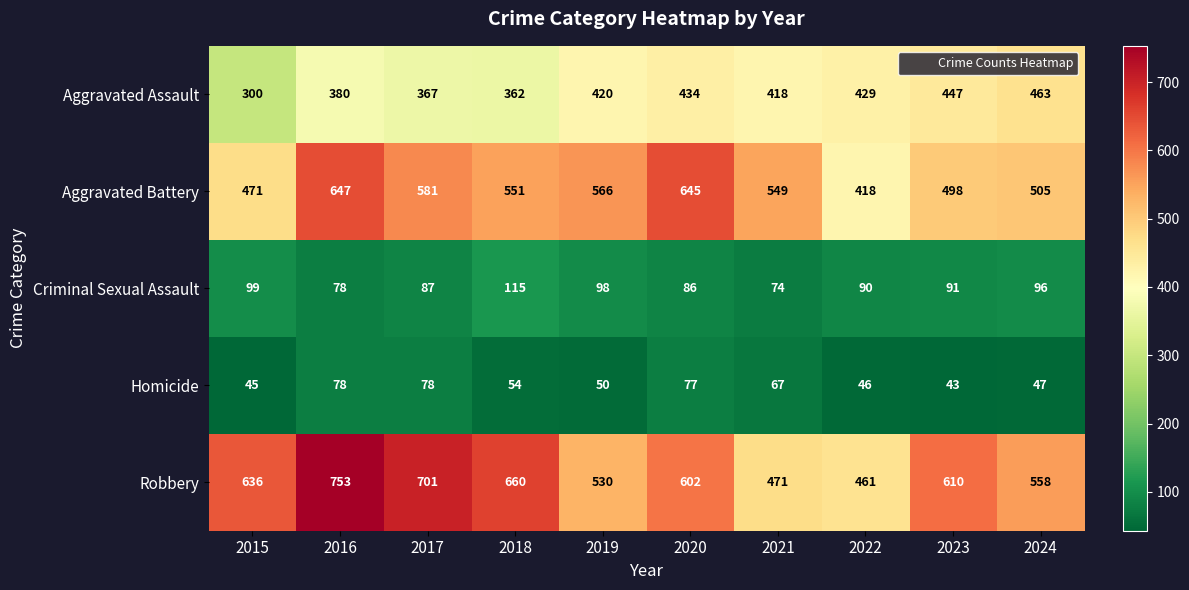

At which label is Homicide closest to 60?

2018